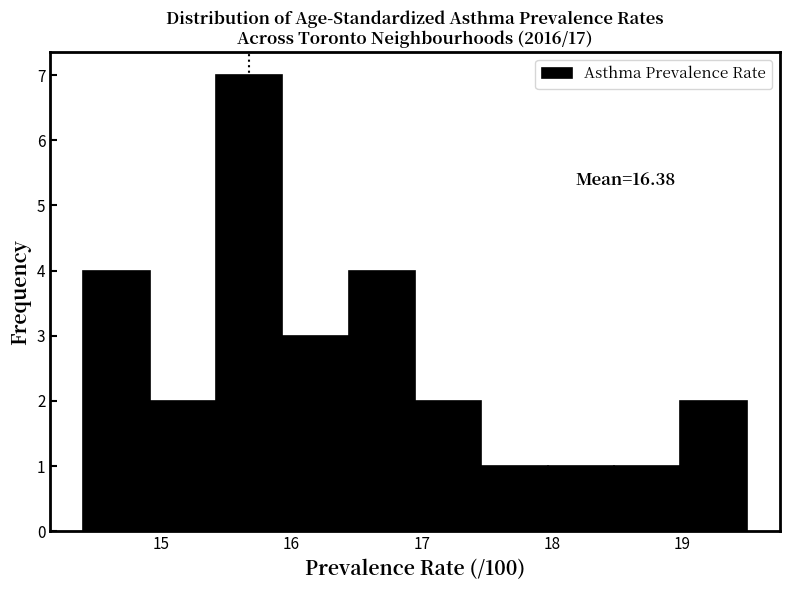

Which range on the x-axis has the tallest bar?

15.42 to 15.93